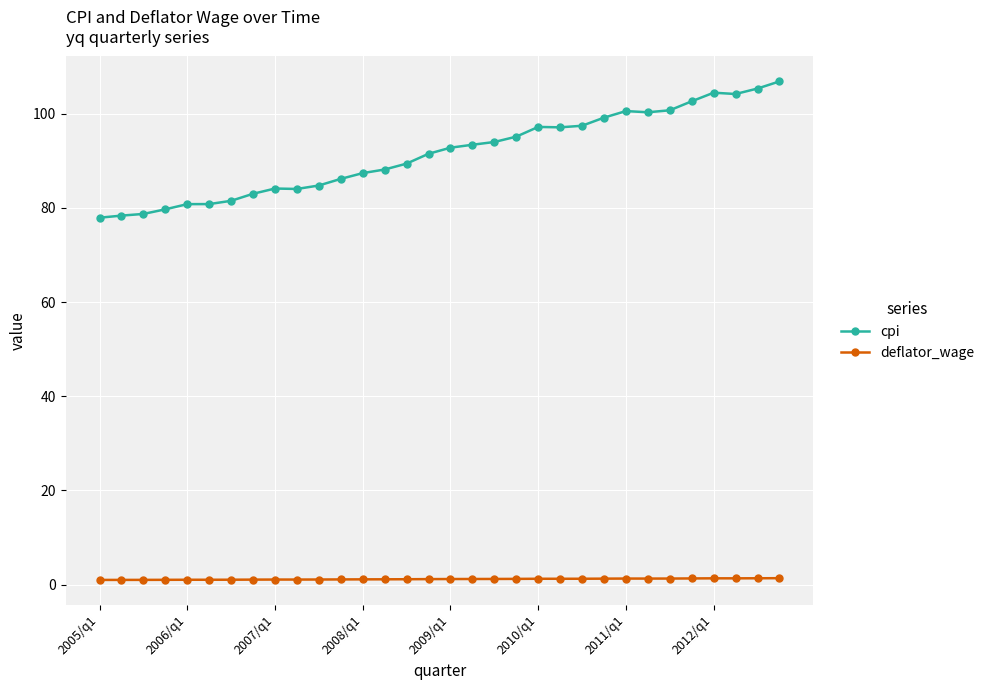

At how many categories does at least one series exceed 18?

32